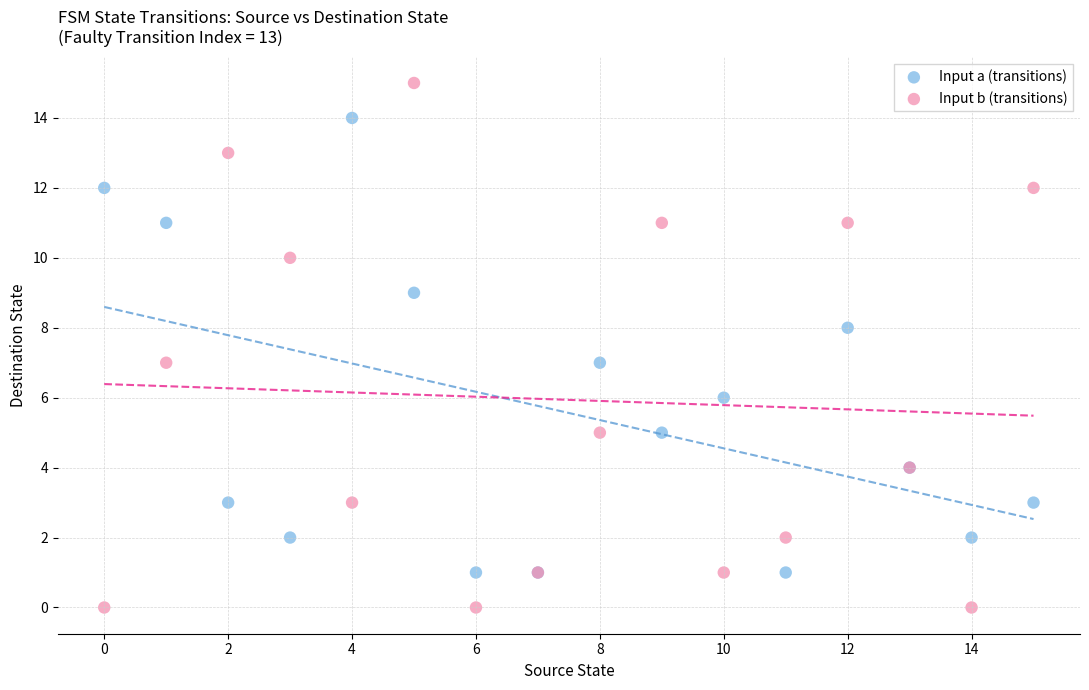

Which series reaches the maximum Y coordinate?

Input b (transitions)